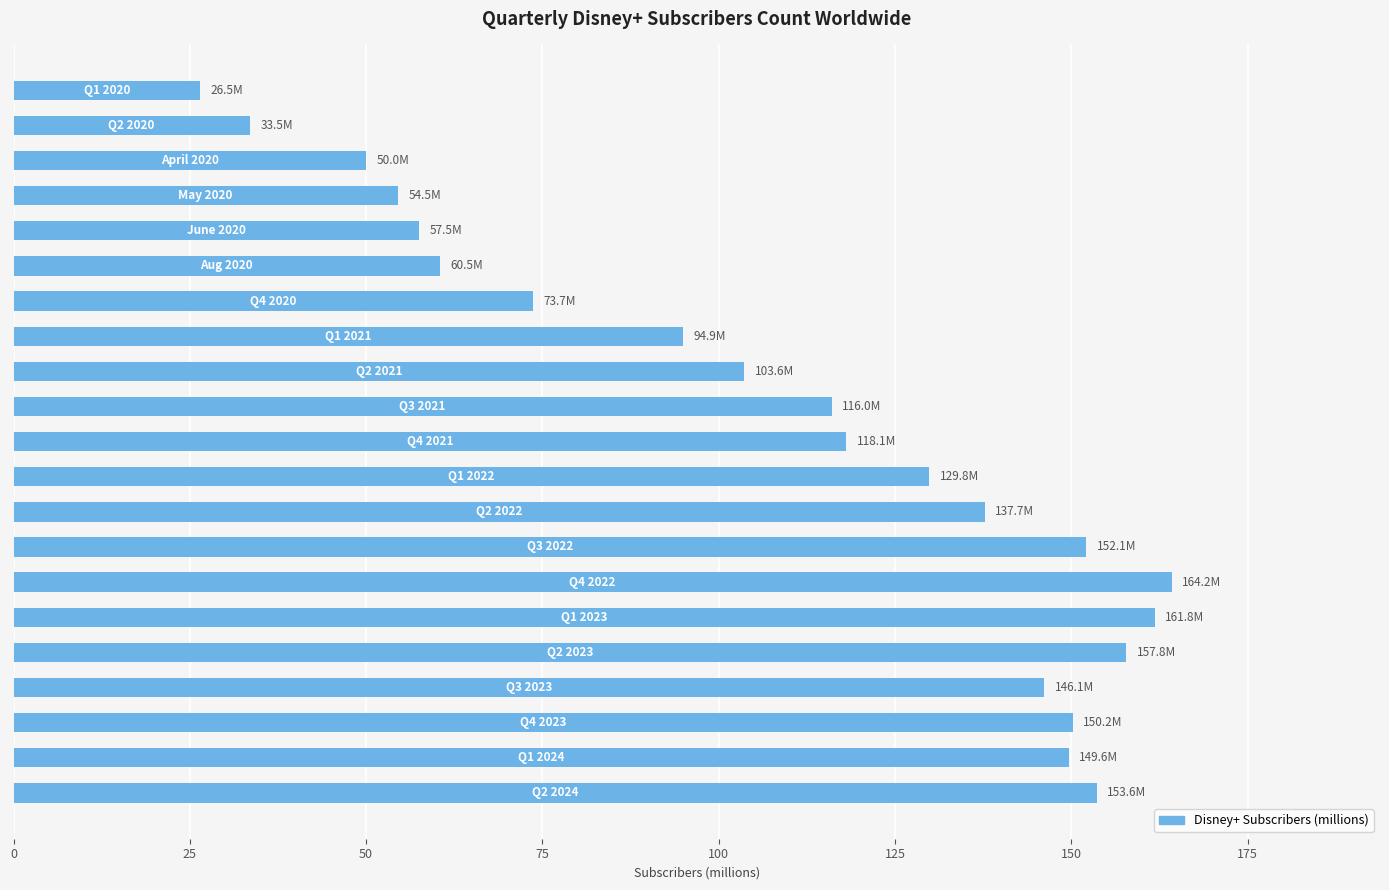

What is the greatest value displayed?

164.2